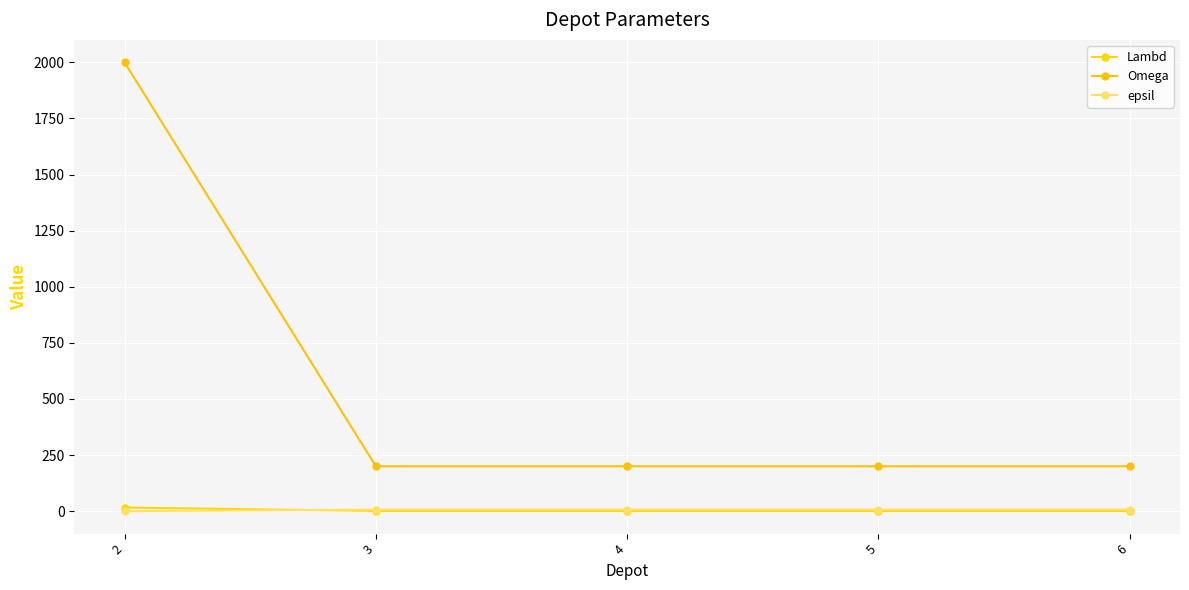

Does the chart display data point markers on the line(s)?

Yes